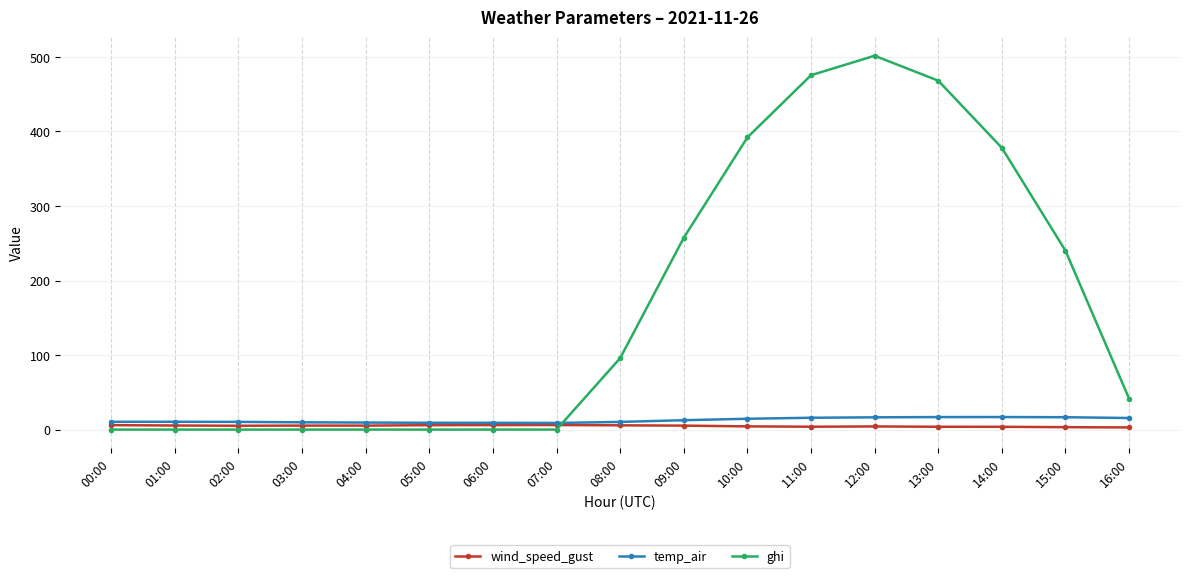

What is the sum of the temp_air values at 11:00 and 13:00?

32.7